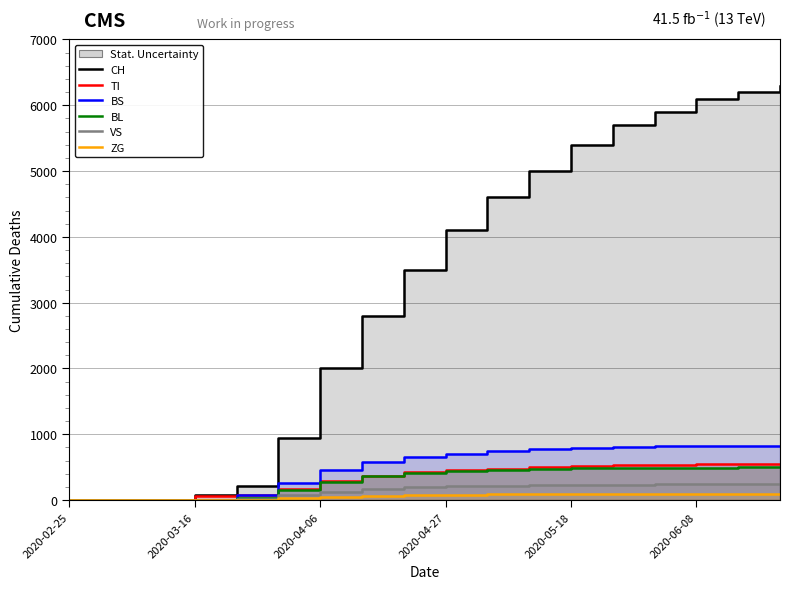

How many data points in ZG are above 84?

8